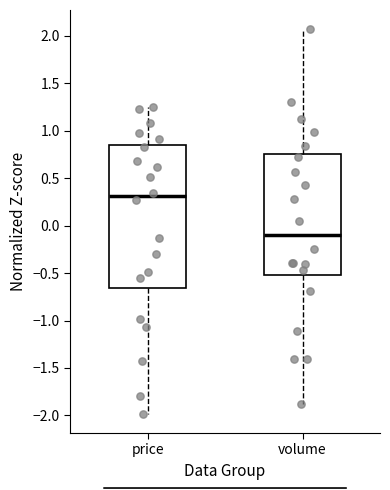

Reading left to right, read every box against the y-axis: the position of its median line, the range the box covers, and the ends of its whiskers. The values are not printed on the chart, so give them approximately, as read against the axis.

price: median 0.30, box -0.65 to 0.85, whiskers -2.00 to 1.25
volume: median -0.10, box -0.50 to 0.75, whiskers -1.90 to 2.05